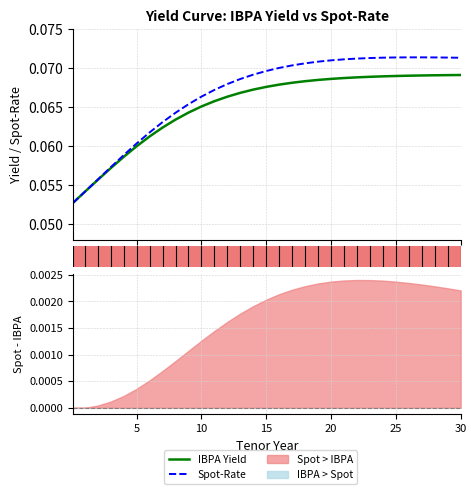

True or false: Spot-Rate has a value of 0.0 at 28.

False